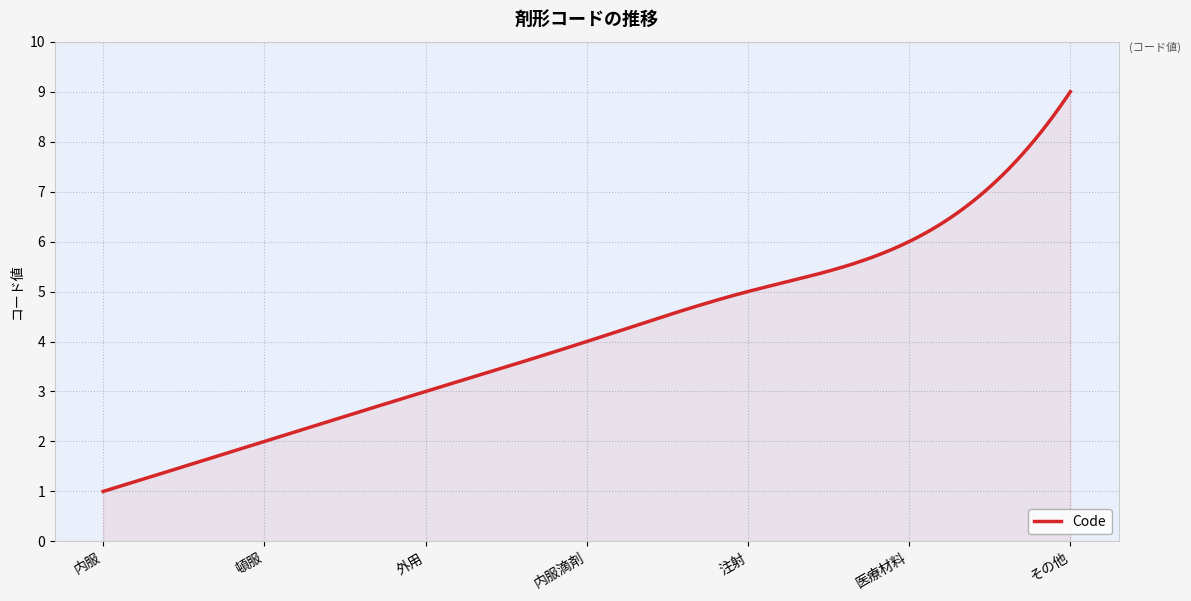

How many lines are shown in the chart?

1